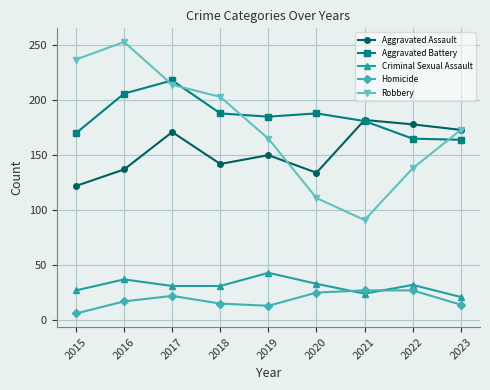

What are all the series names shown in the legend?

Aggravated Assault, Aggravated Battery, Criminal Sexual Assault, Homicide, Robbery